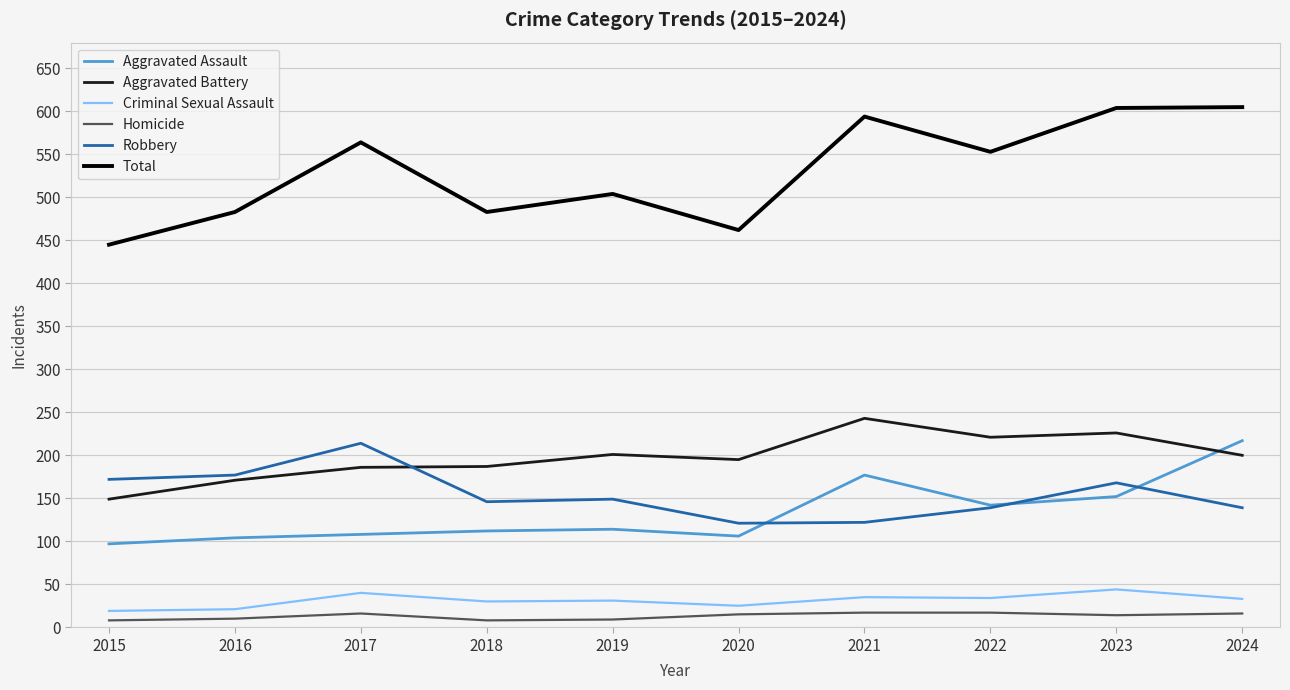

What is the greatest value displayed?

605